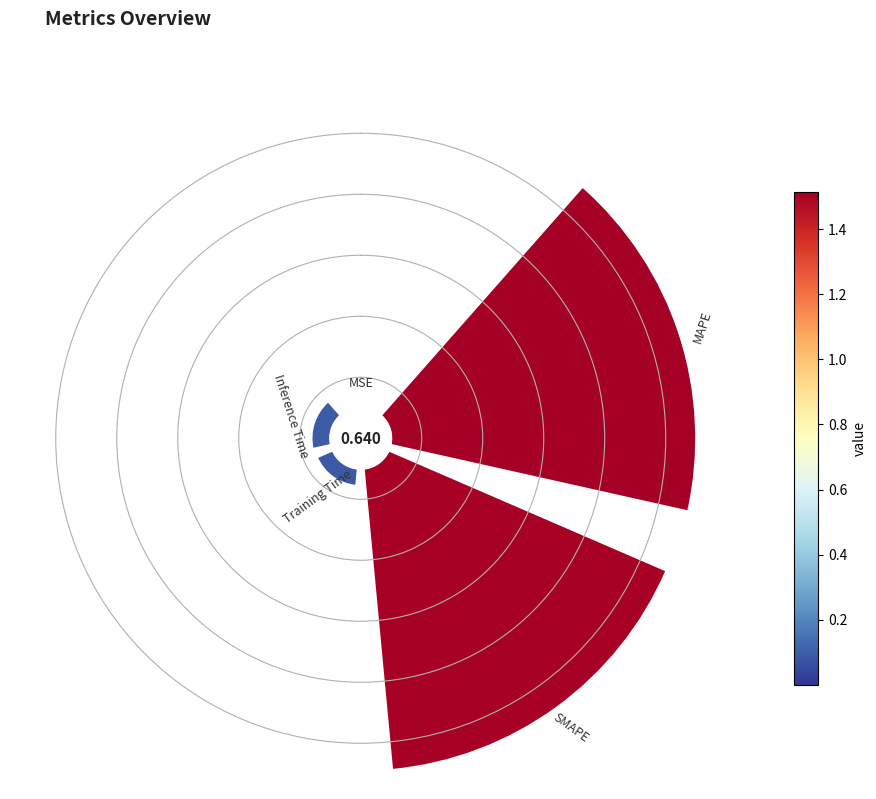

How many segments does this pie chart have?

5